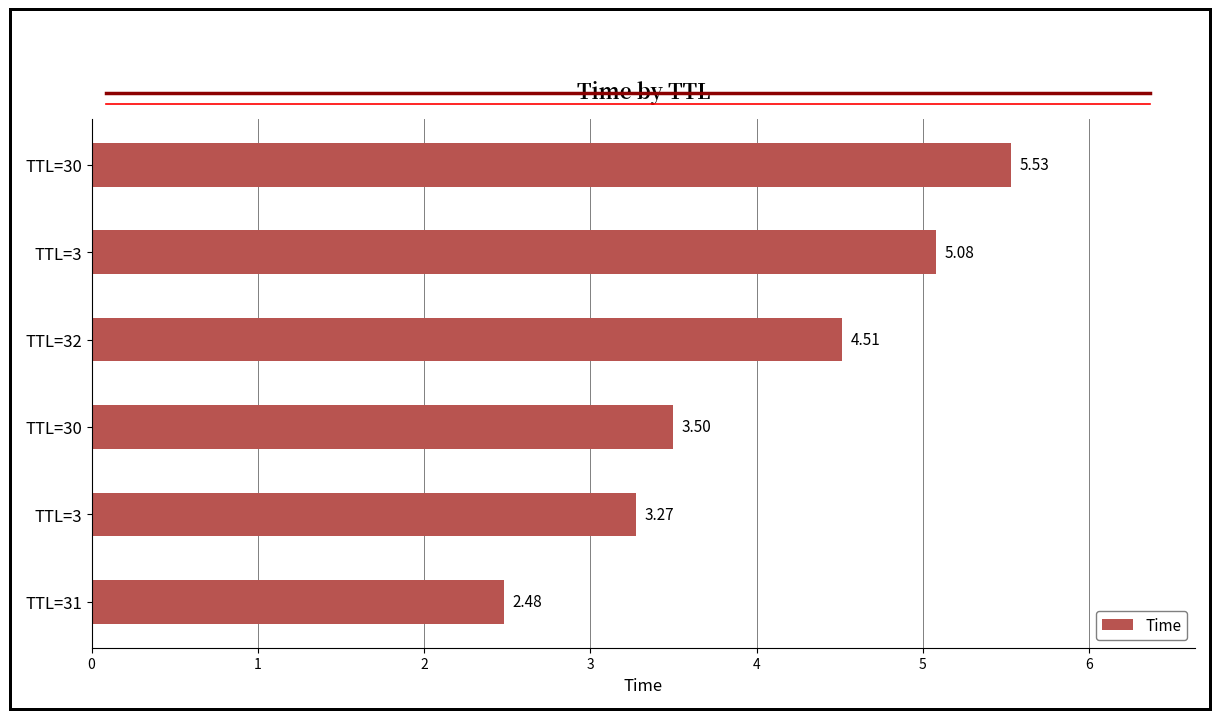

What is the minimum value shown in the chart?

2.5